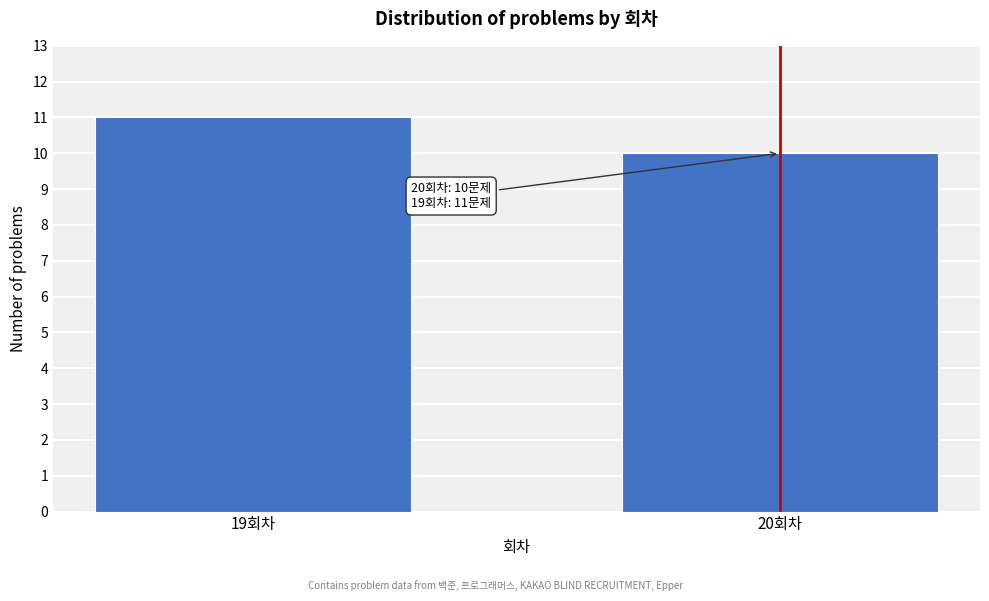

Reading left to right, extract all data points from this chart.

11	10